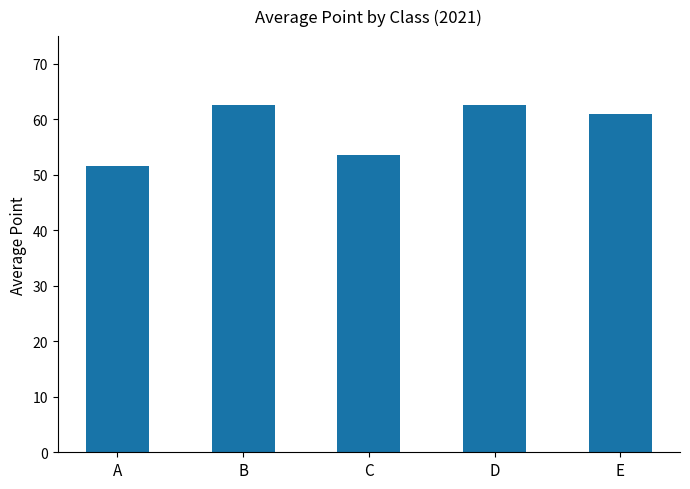

At which label does the data first exceed 60?

B